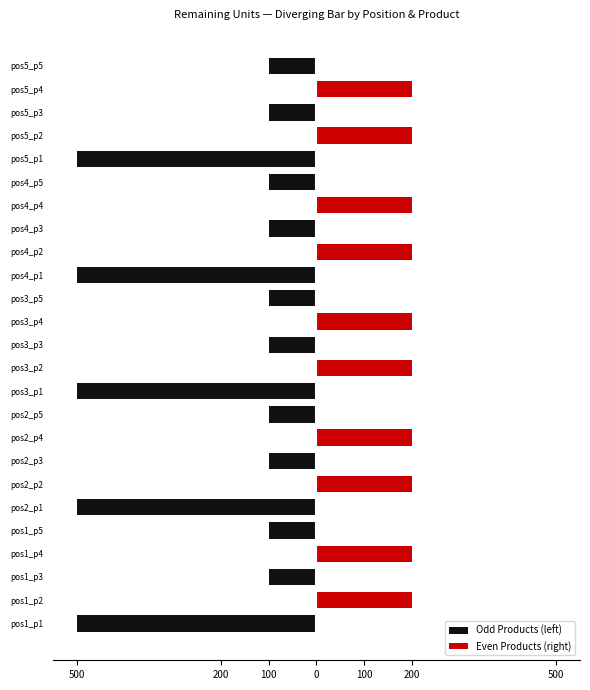

What is the average value of the Even Products (right) series?

80